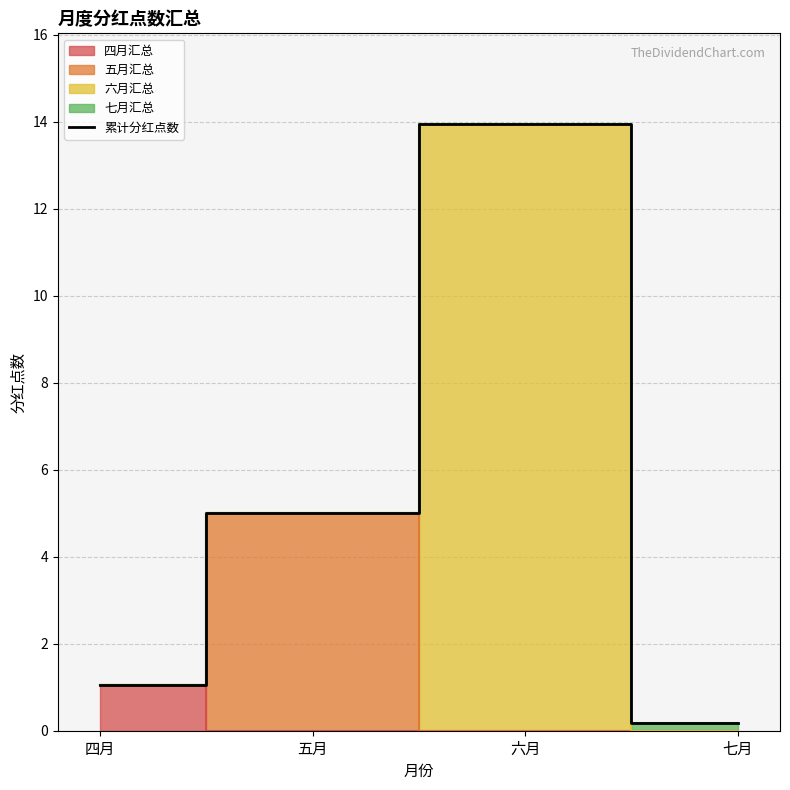

List the labels in order of value, largest first.

六月, 五月, 四月, 七月